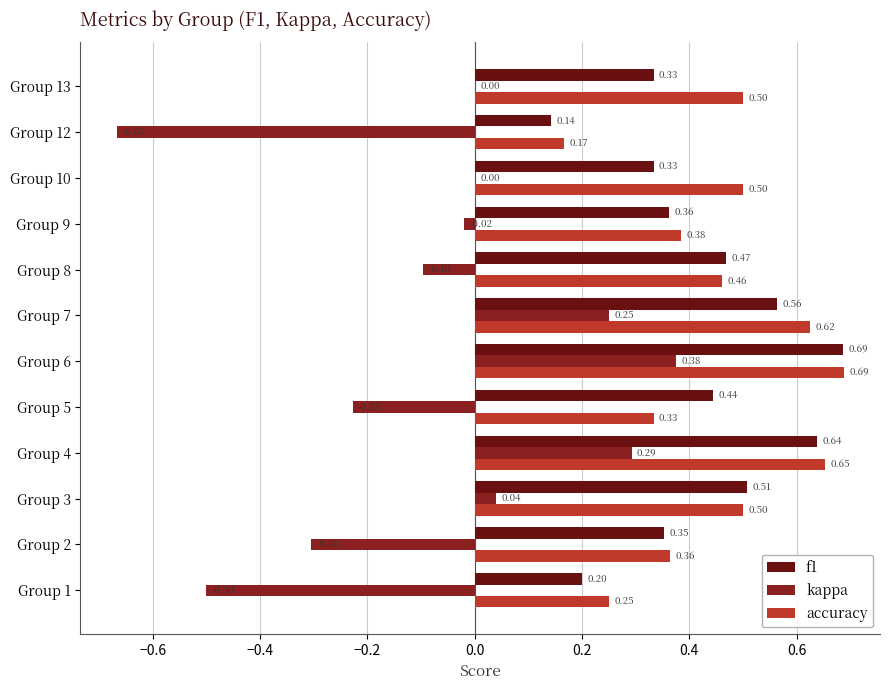

Rank the series by their maximum value, from lowest to highest.

kappa, f1, accuracy